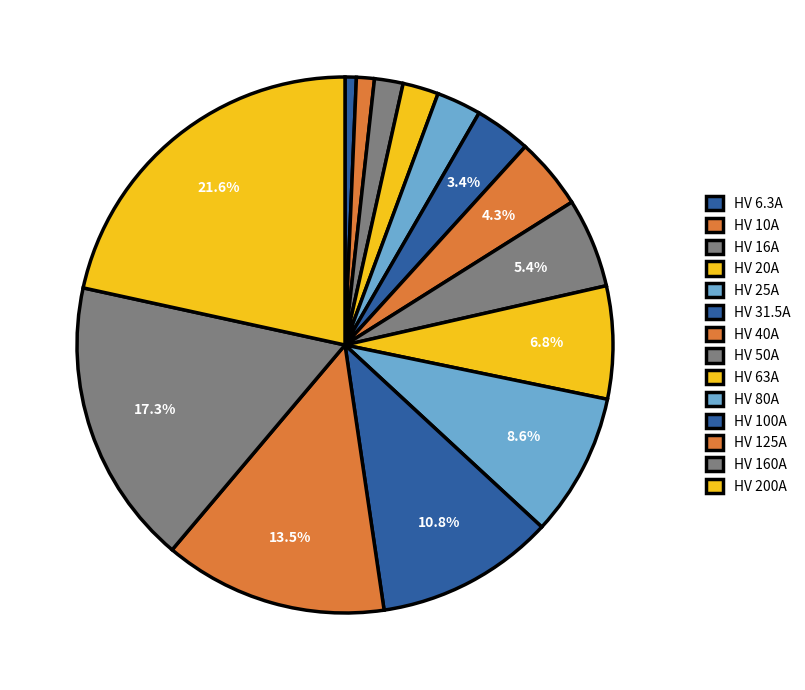

Count the number of slices in the pie.

14